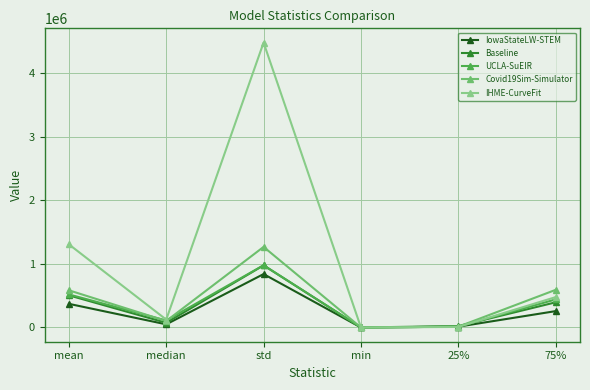

What value does the IowaStateLW-STEM series have at mean?

371608.3